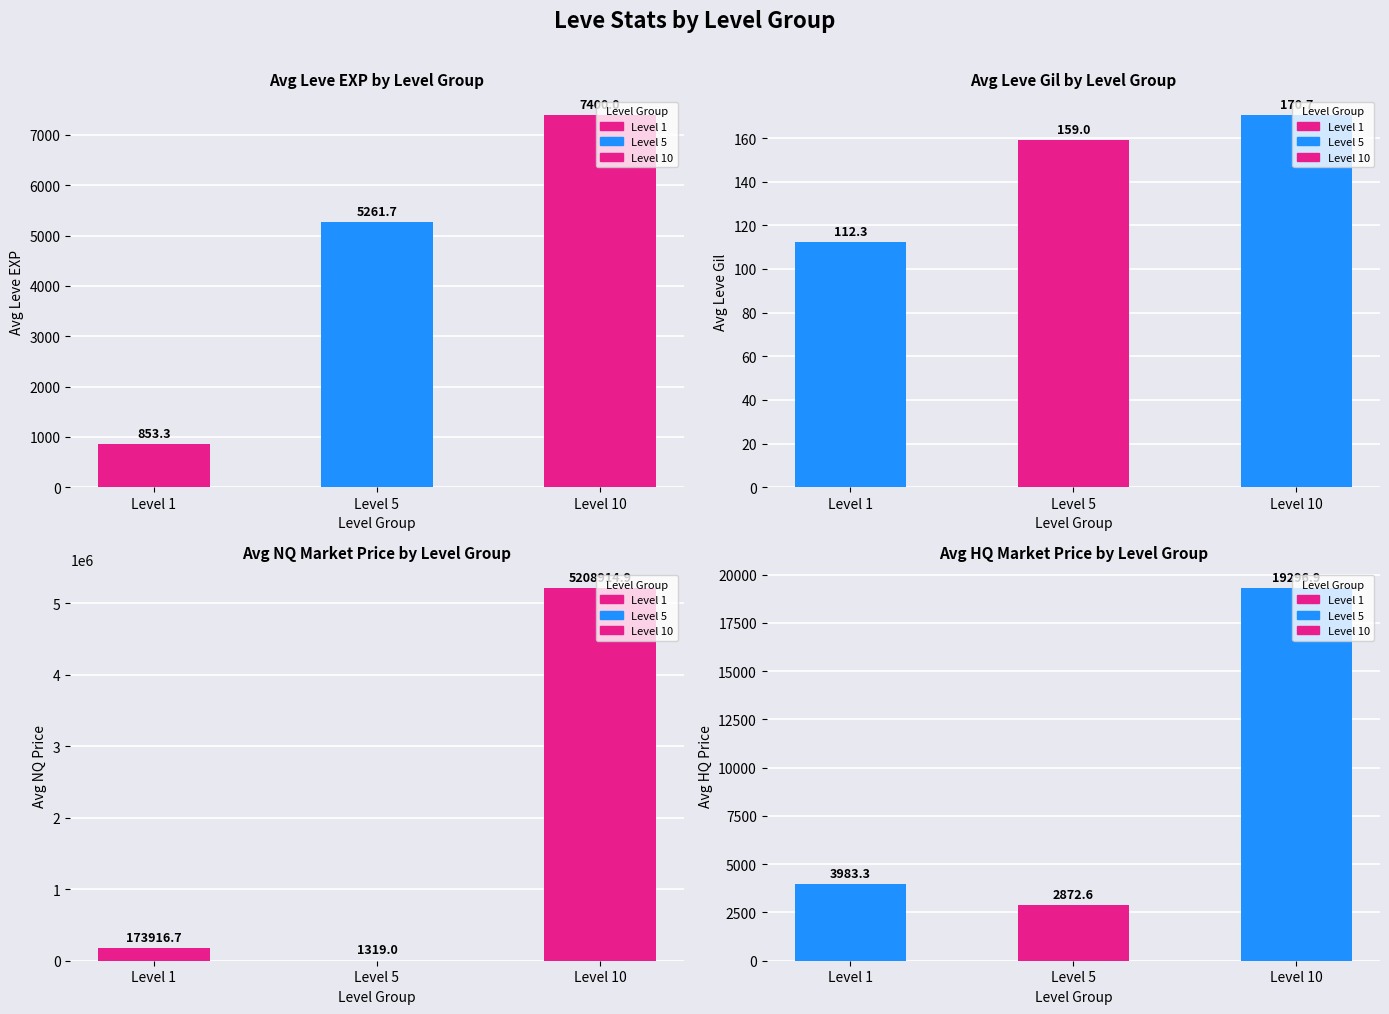

How many distinct data groups are displayed?

4